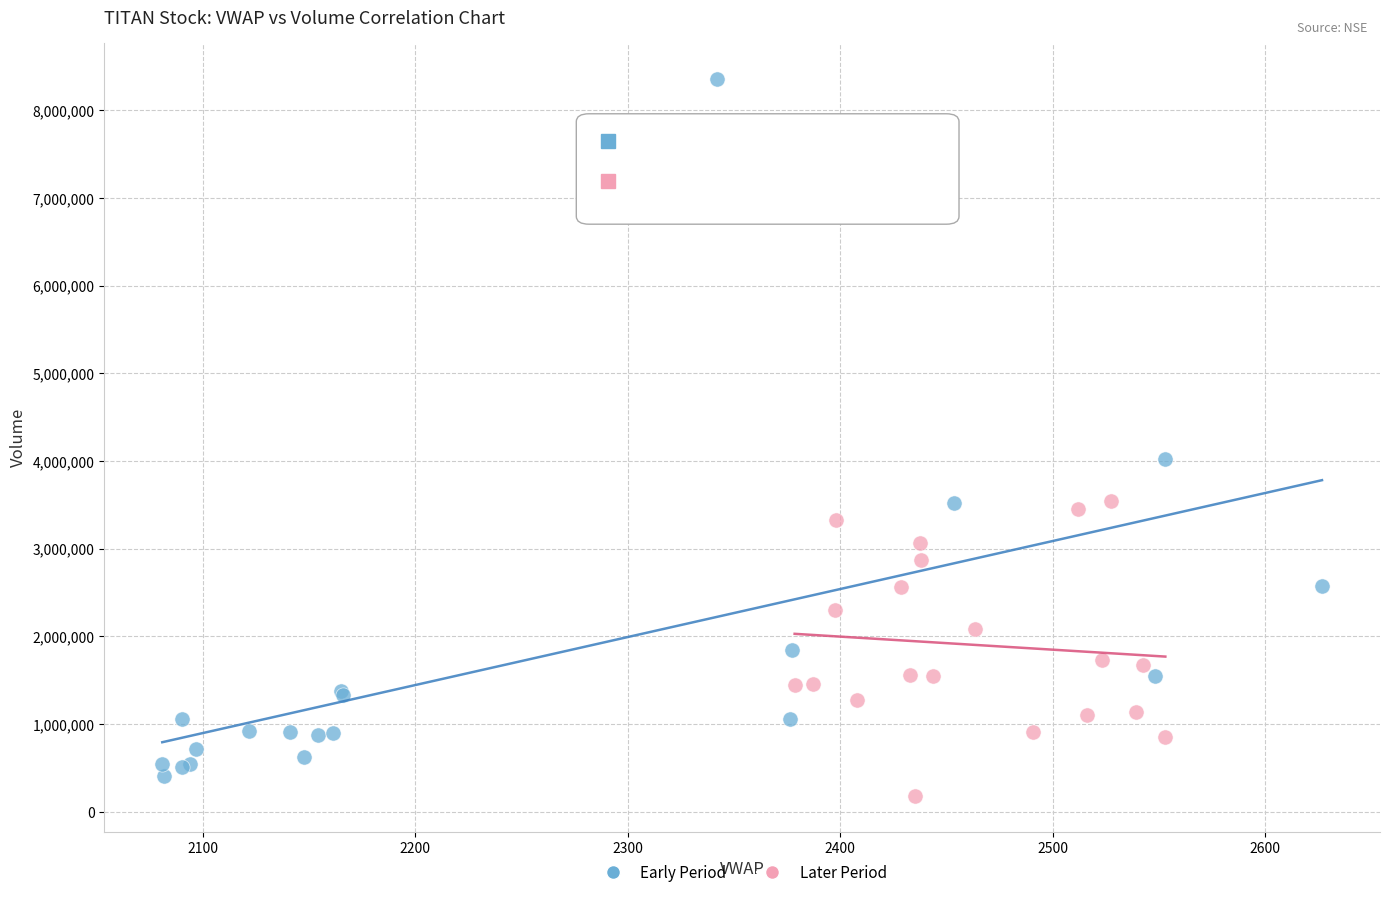

Which series has the largest Y range (max minus min)?

Early Period